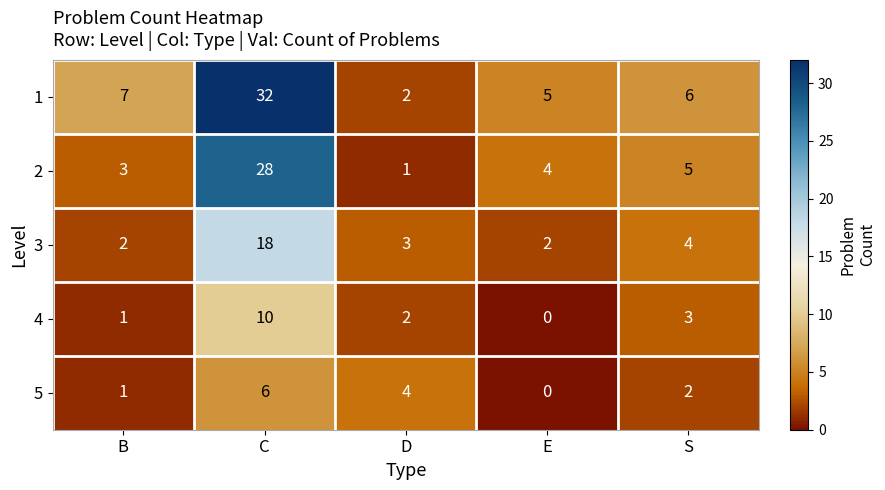

At which label is 1 closest to 17?

B